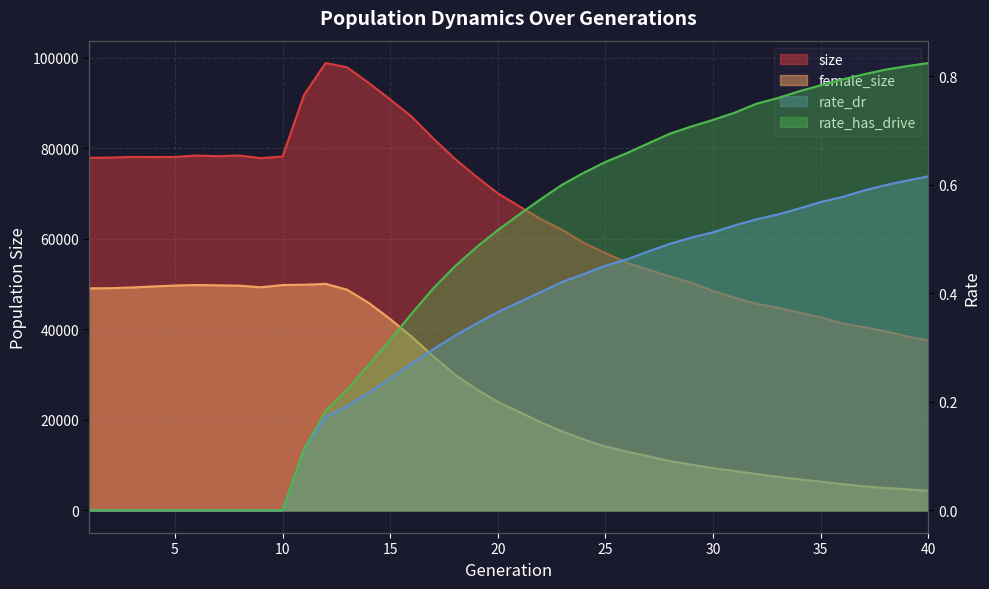

What is the difference between the maximum and second lowest values in the female_size series?

45393.0